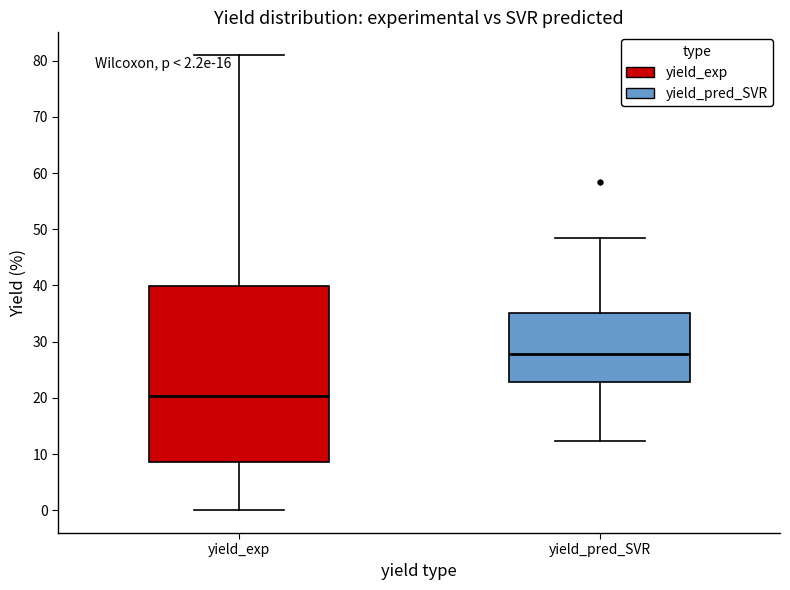

Which box's median line is the highest?

yield_pred_SVR